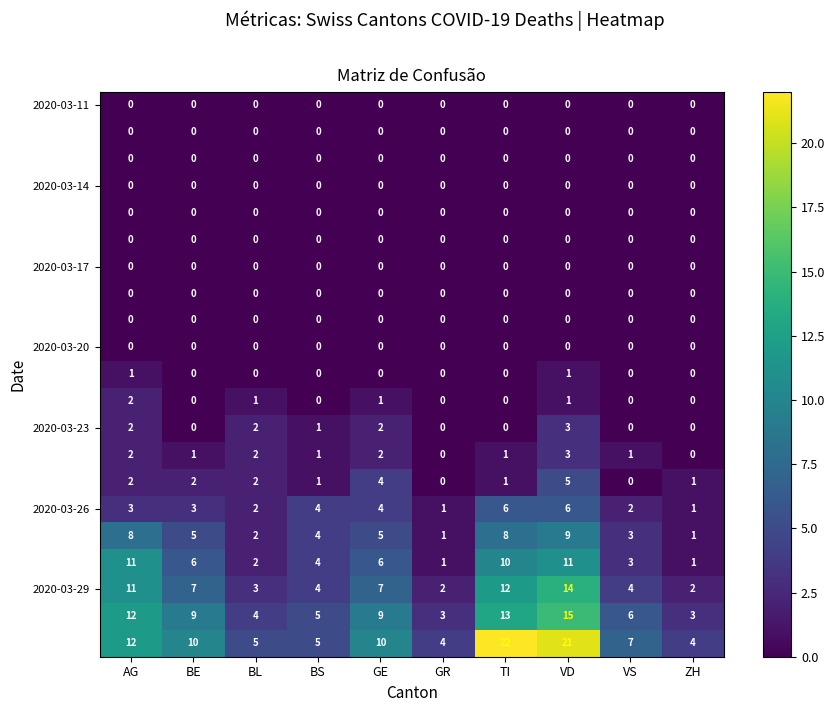

What is the difference between the highest and lowest values at TI?

22